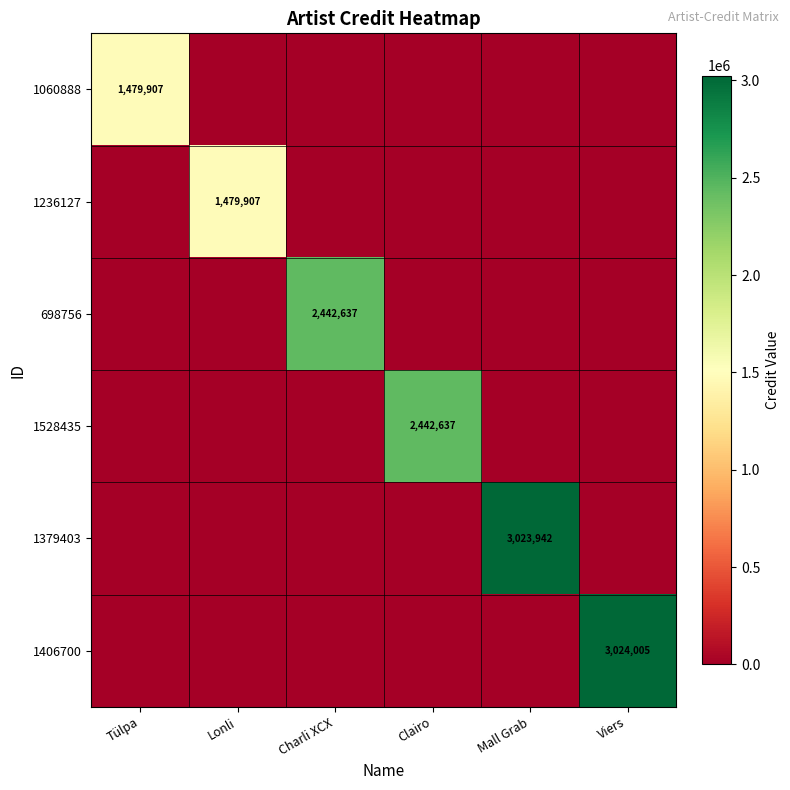

True or false: 1236127 has a value of -860166 at Clairo.

False